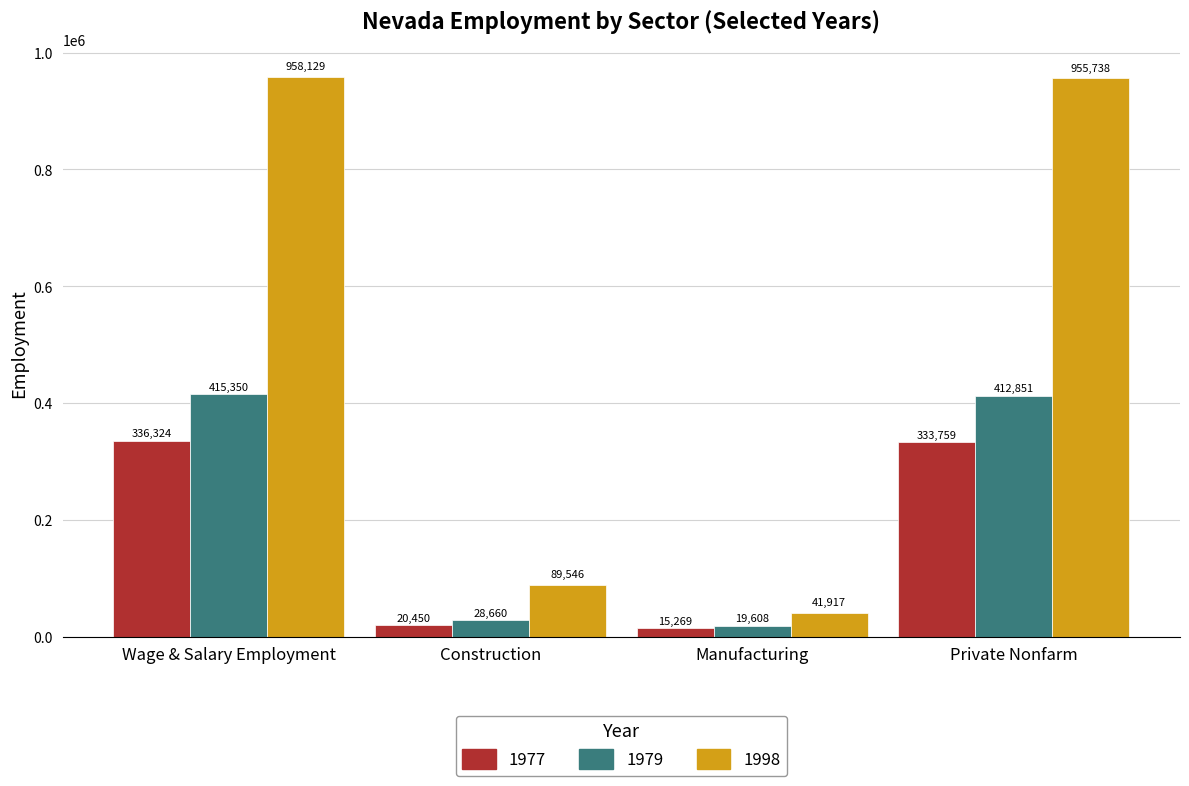

At how many categories does at least one series exceed 710732?

2